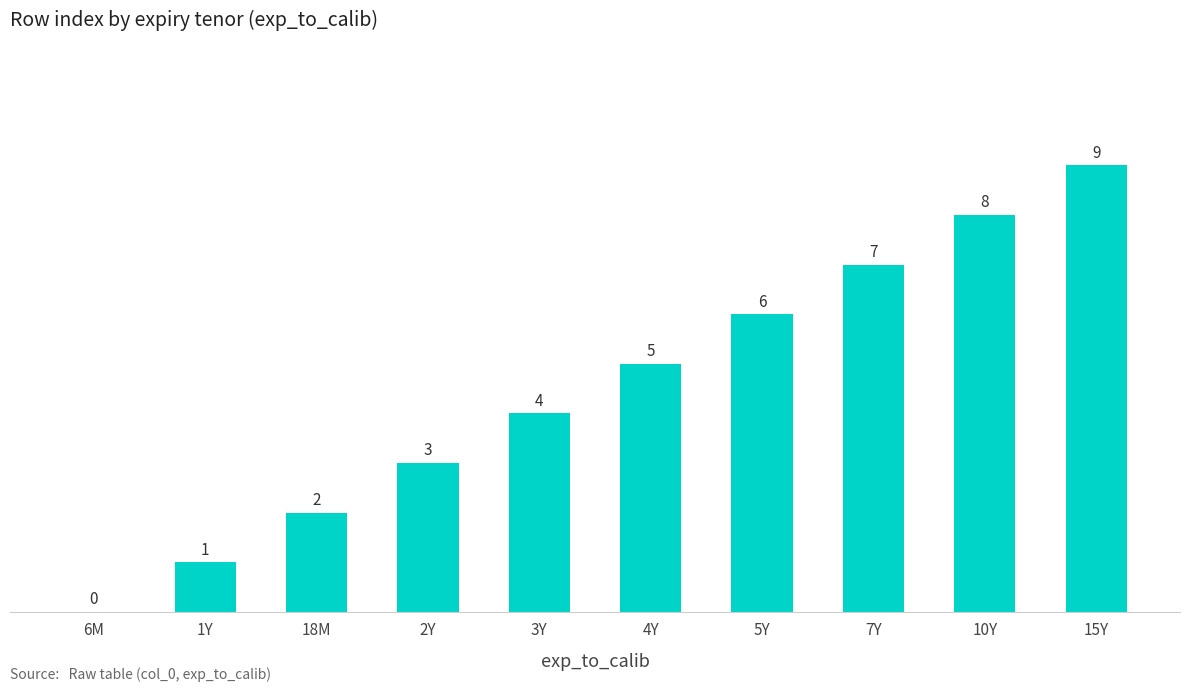

What is the maximum value shown in the chart?

9